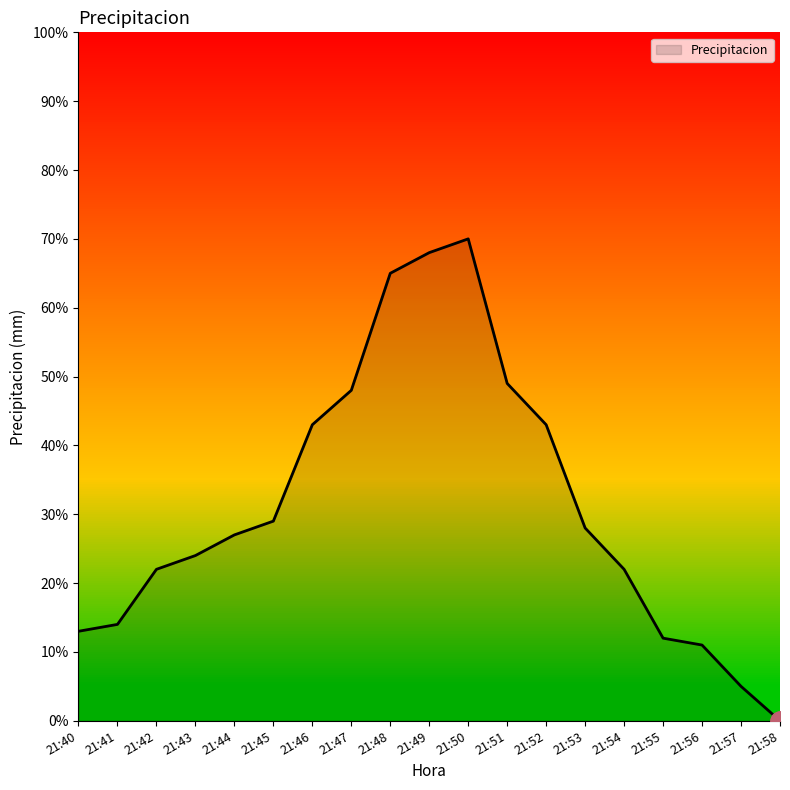

True or false: the data shows 43 at 21:52.

True